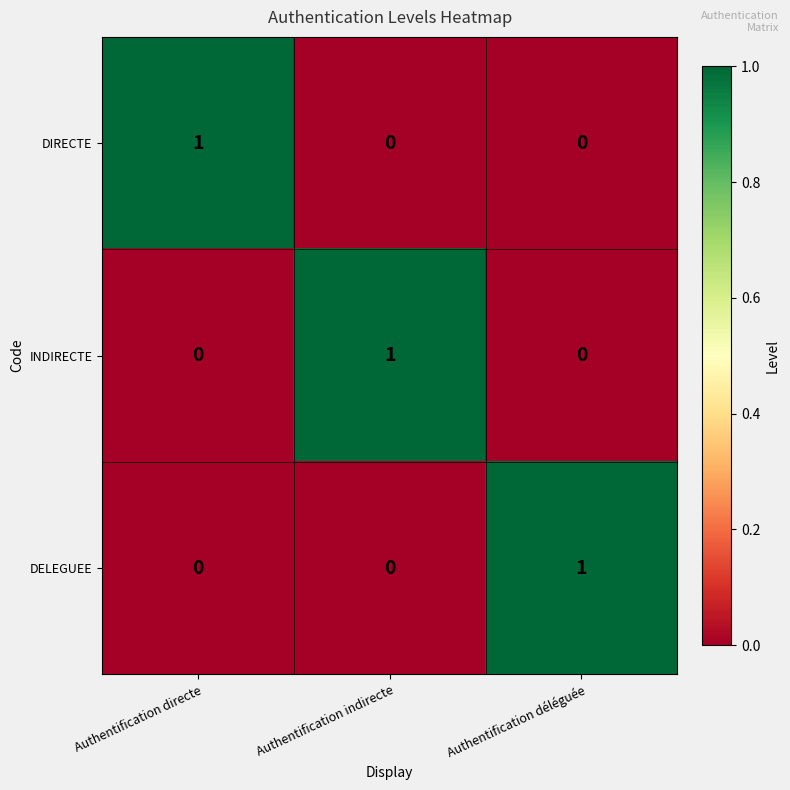

Count the DIRECTE values in the range 0 to 1.

3